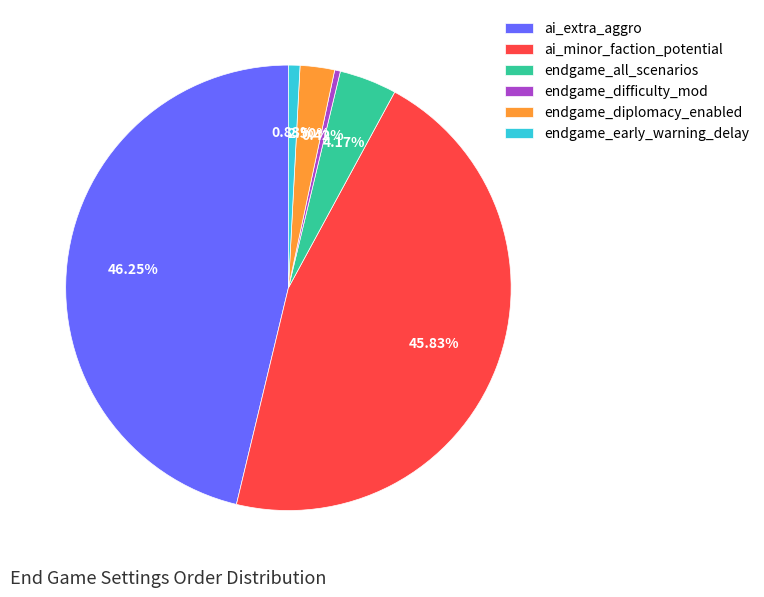

To the nearest percent, what is the difference between the largest and smallest slice percentages?

46%